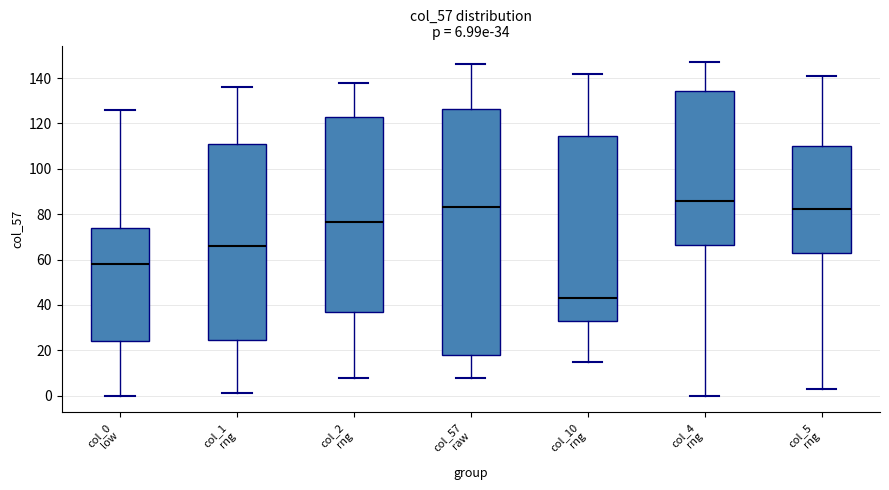

Which box's median line is the lowest?

col_10 rng